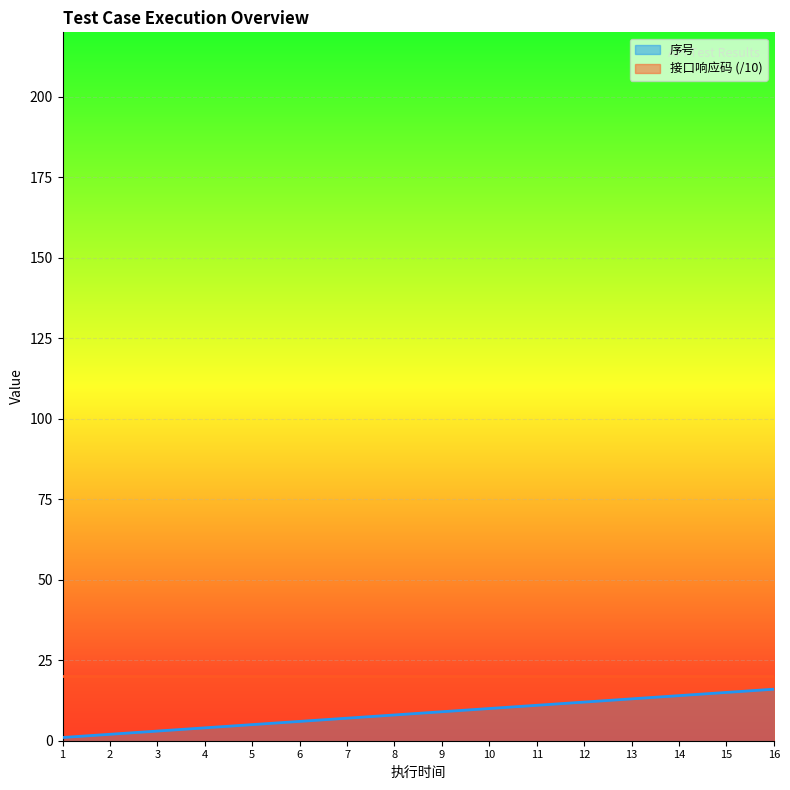

The value of 接口响应码 (/10) at 1 is 29. True or false?

False